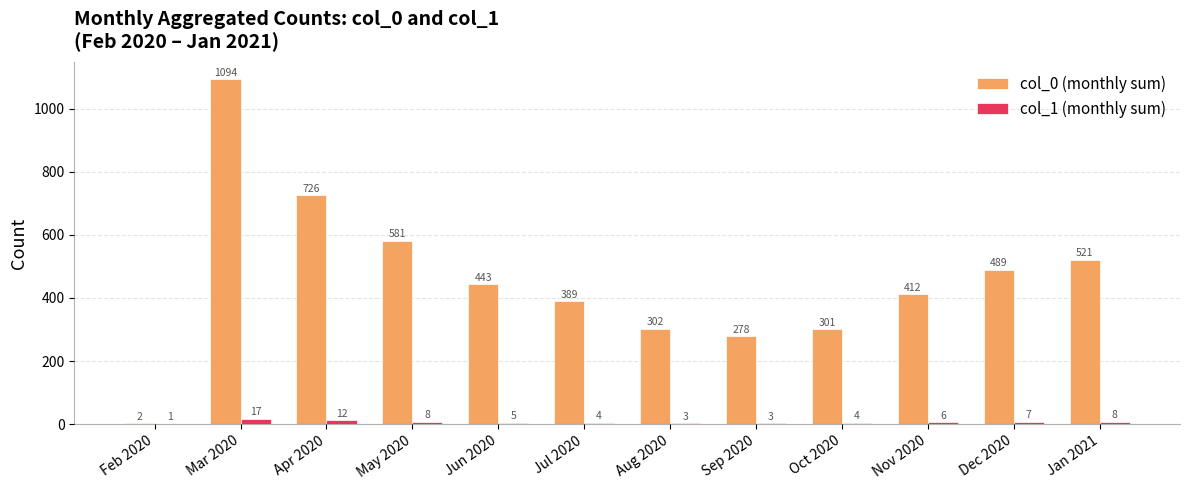

The value of col_0 (monthly sum) at Nov 2020 is 412. True or false?

True